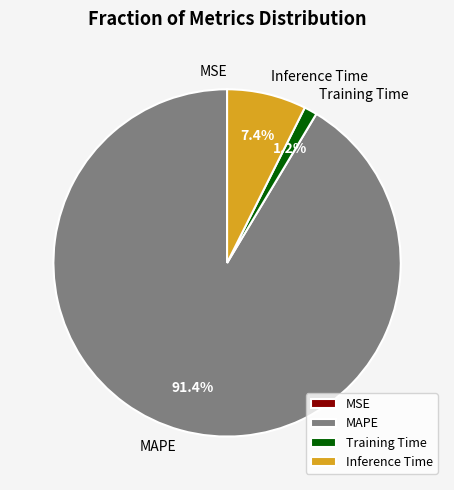

Is it true that MAPE is 99% of the pie?

False